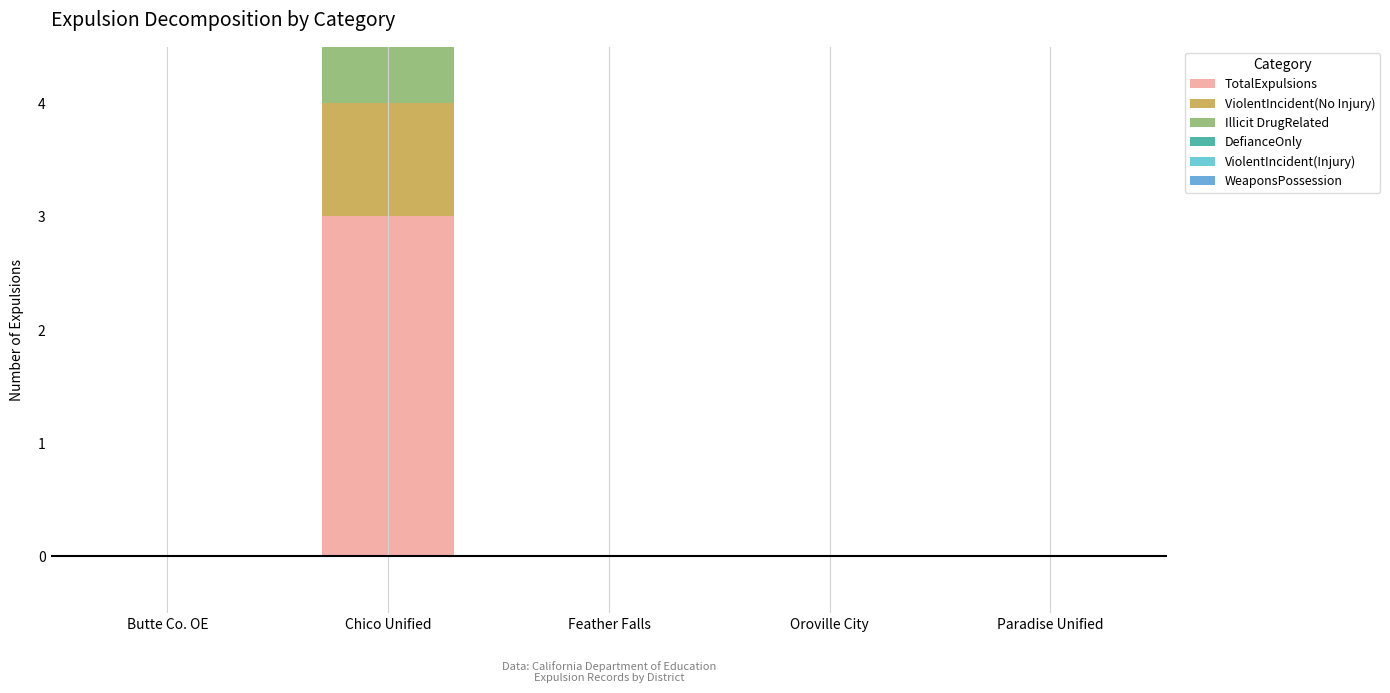

What is the label of the 1st bar from the right?

Paradise Unified